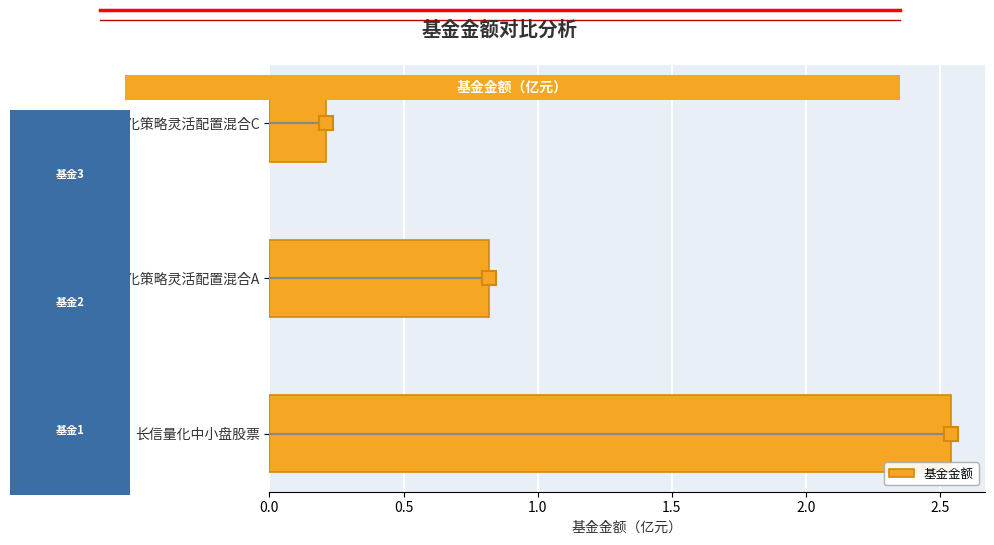

Which category has the lowest value across all series?

易方达易百智能量化策略灵活配置混合C